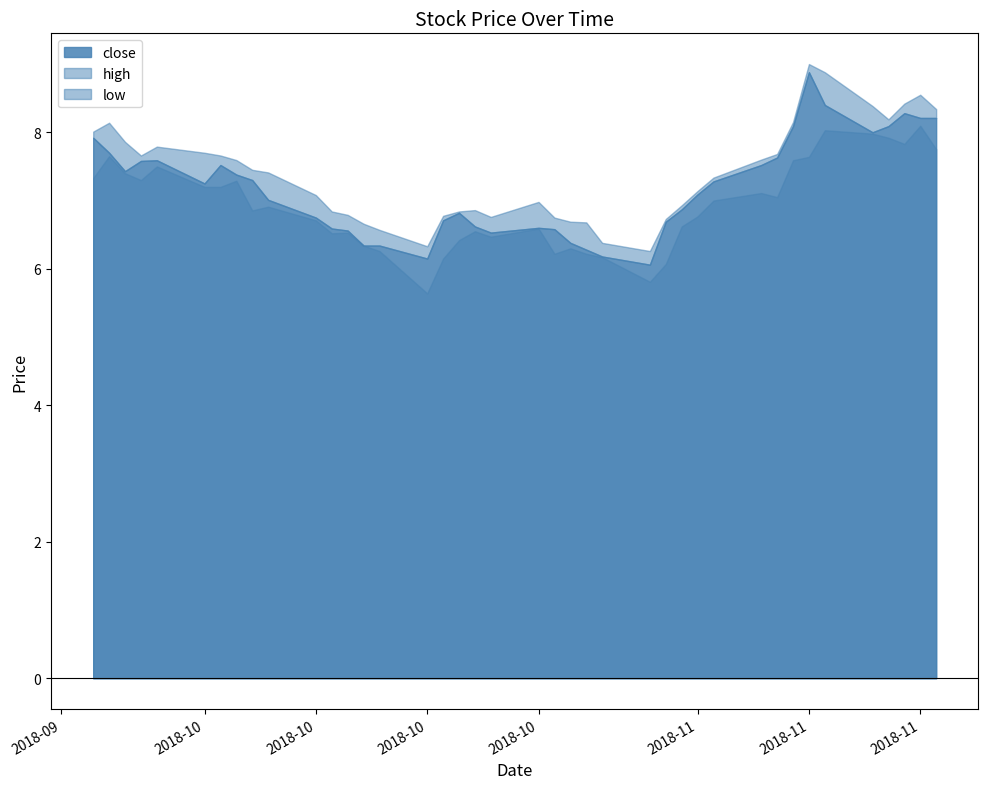

How many points are higher than both their immediate neighbors (excluding endpoints)?

6